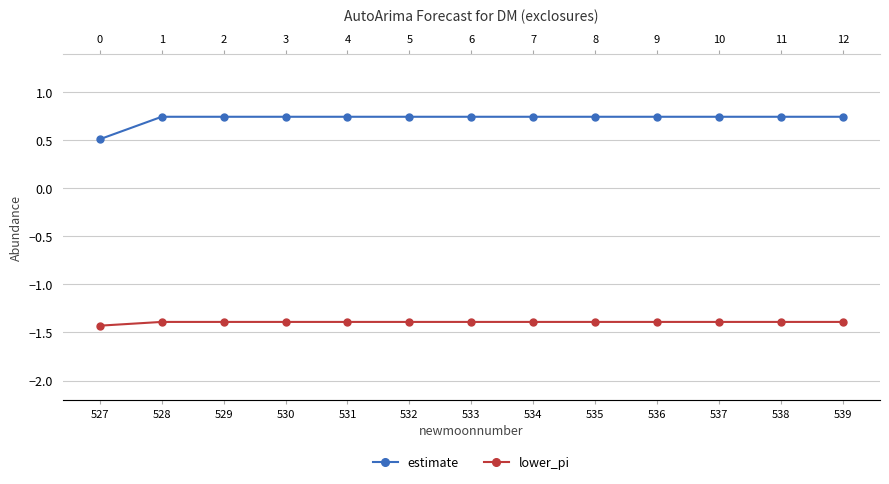

The lower_pi series shows -1.4 at 530. True or false?

True